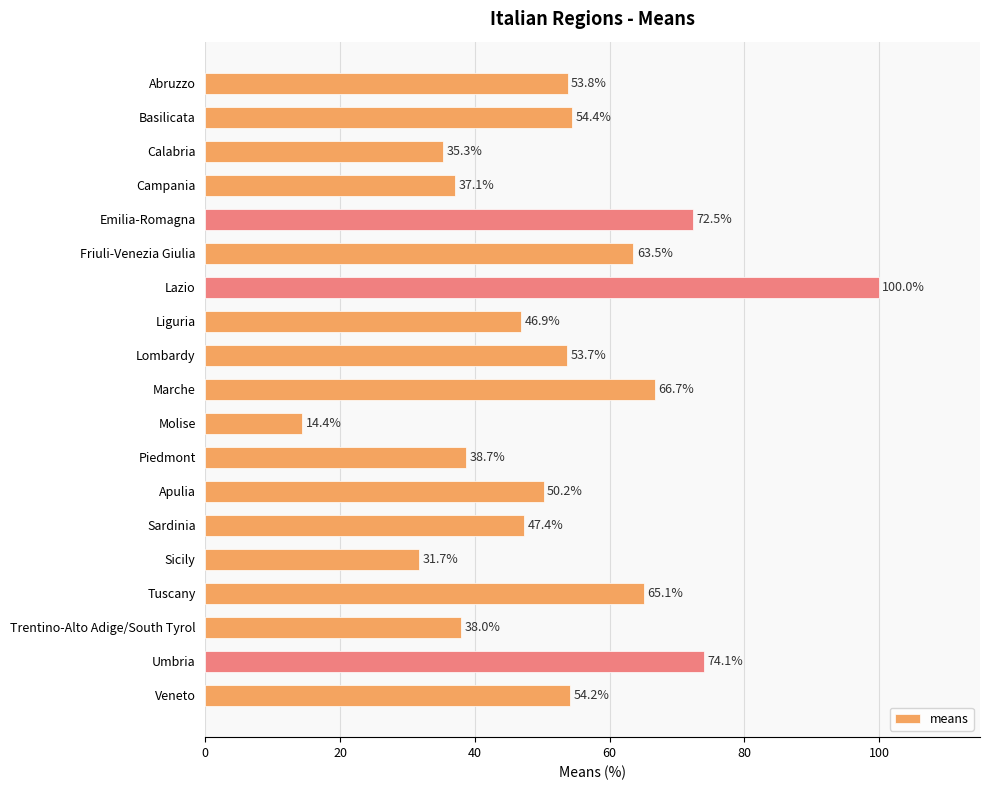

How many data points are less than 53?

9